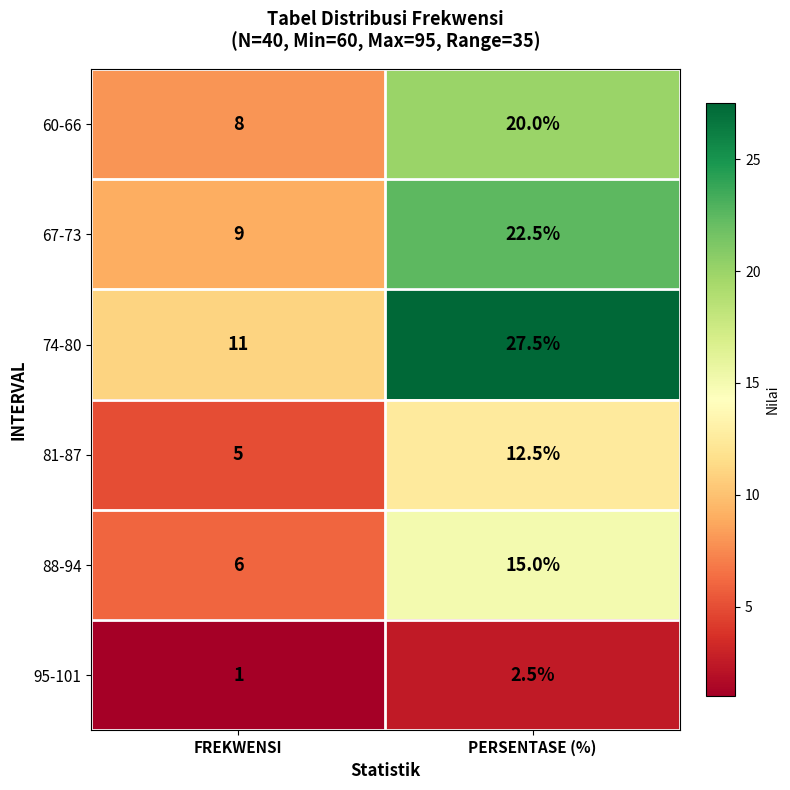

Reading left to right, extract all data points from this chart.

60-66: FREKWENSI=8.0	PERSENTASE (%)=20.0
67-73: FREKWENSI=9.0	PERSENTASE (%)=22.5
74-80: FREKWENSI=11.0	PERSENTASE (%)=27.5
81-87: FREKWENSI=5.0	PERSENTASE (%)=12.5
88-94: FREKWENSI=6.0	PERSENTASE (%)=15.0
95-101: FREKWENSI=1.0	PERSENTASE (%)=2.5